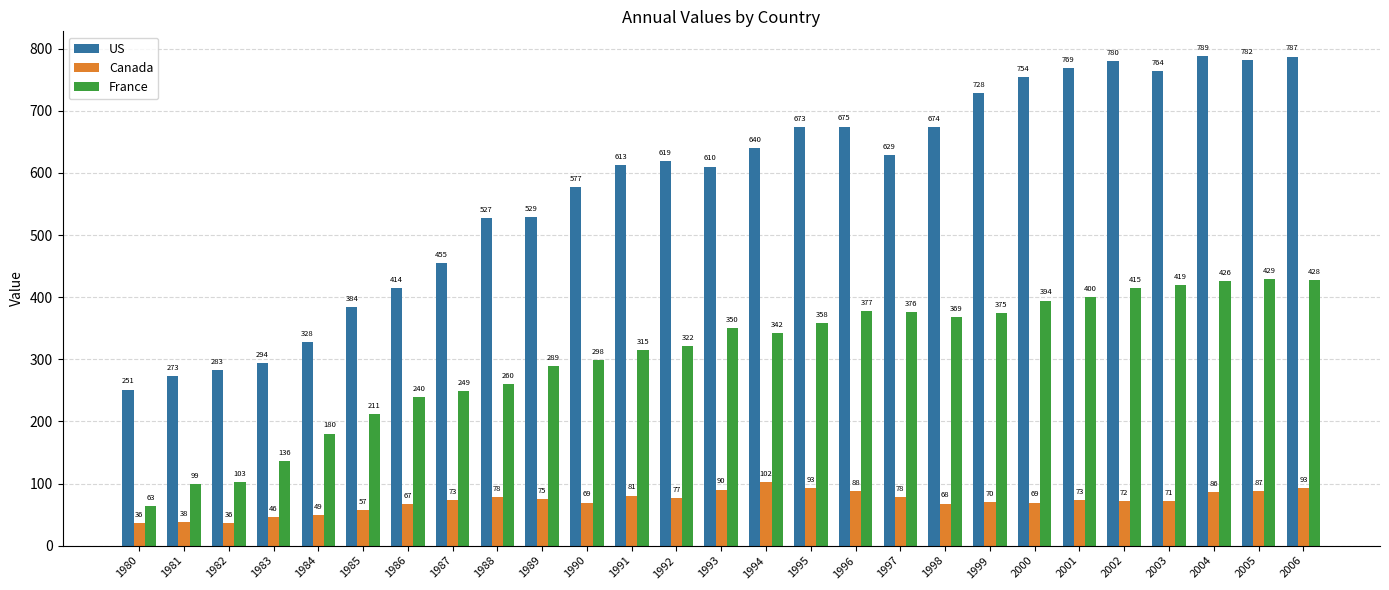

The France series shows 377.5 at 1996. True or false?

True